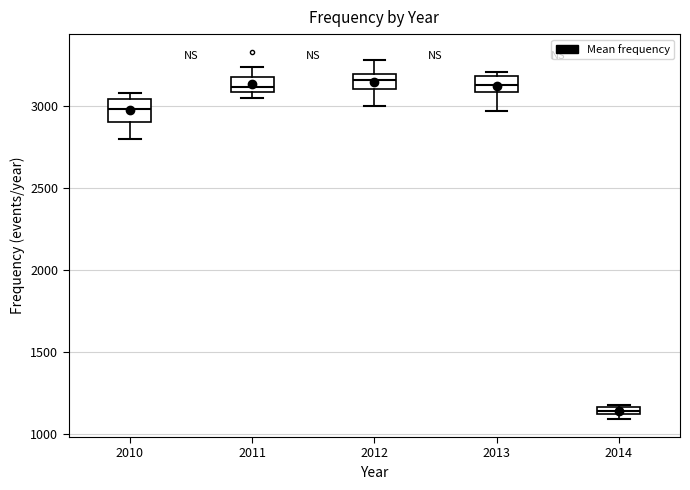

Which box's median line is the lowest?

2014